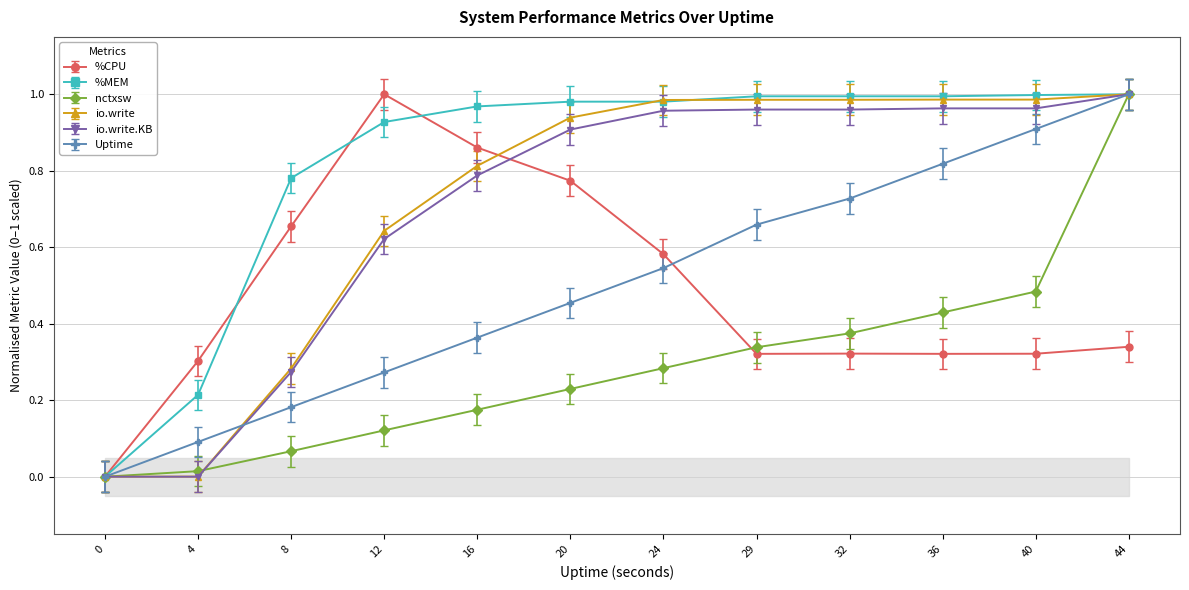

True or false: nctxsw has a value of 0.4 at 32.

True